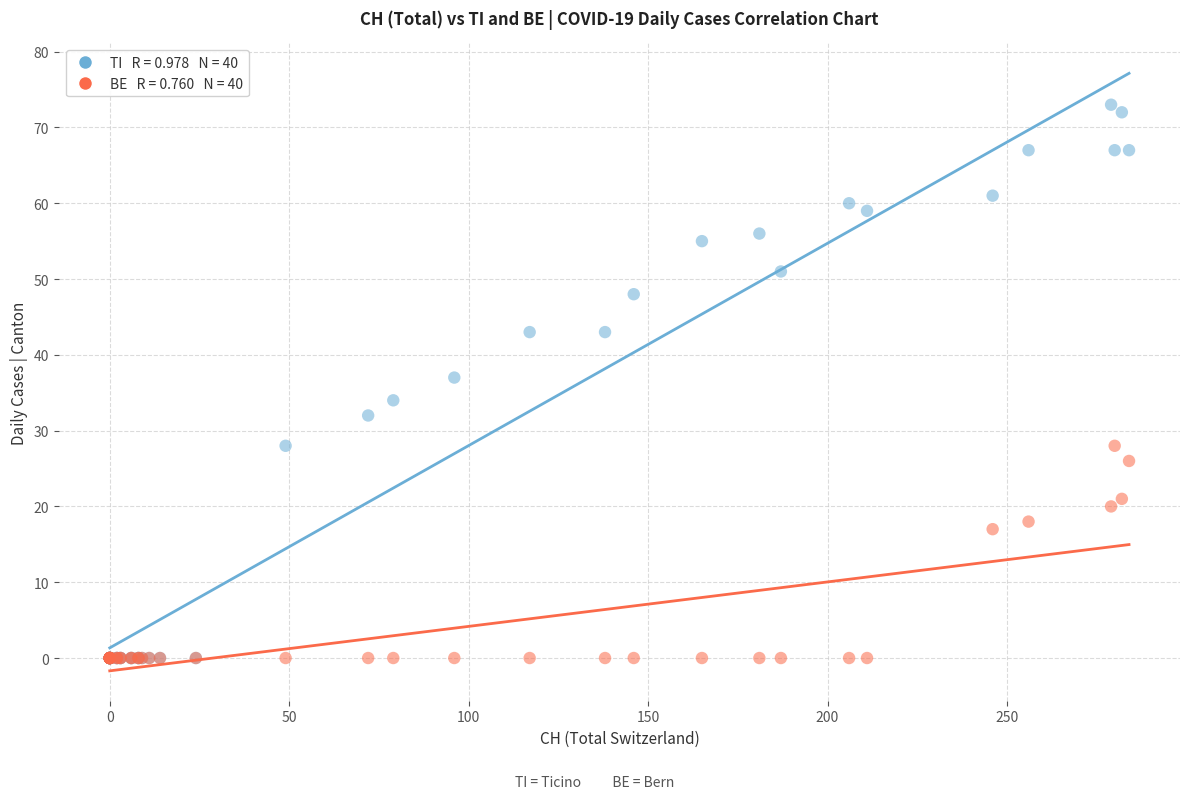

Across all series, what Y value is closest to 36?

37